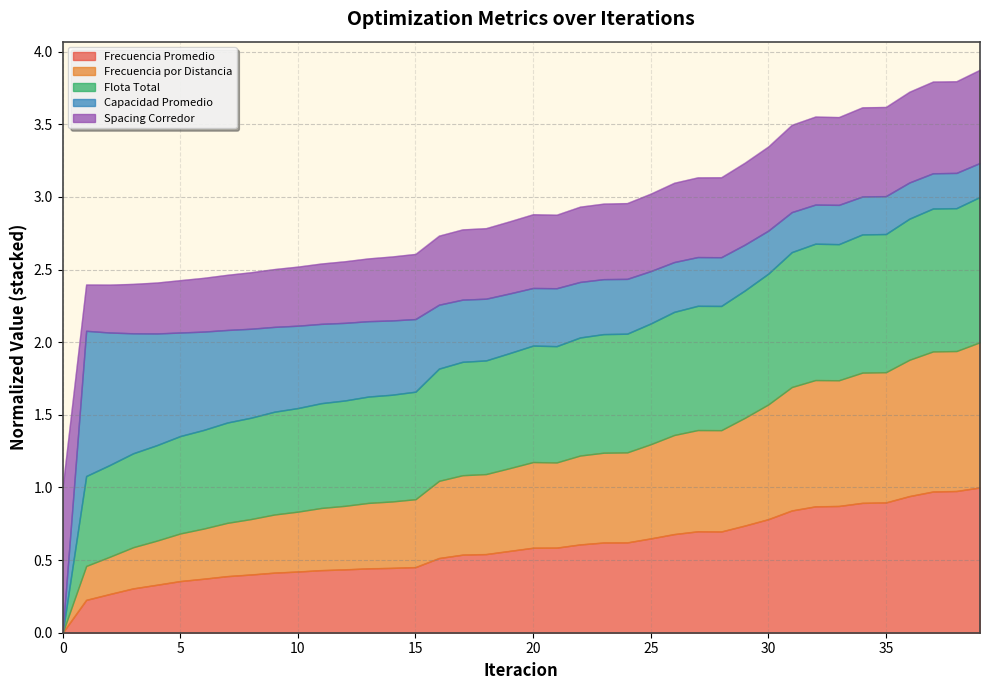

The Frecuencia Promedio series shows 0.8 at 22. True or false?

False